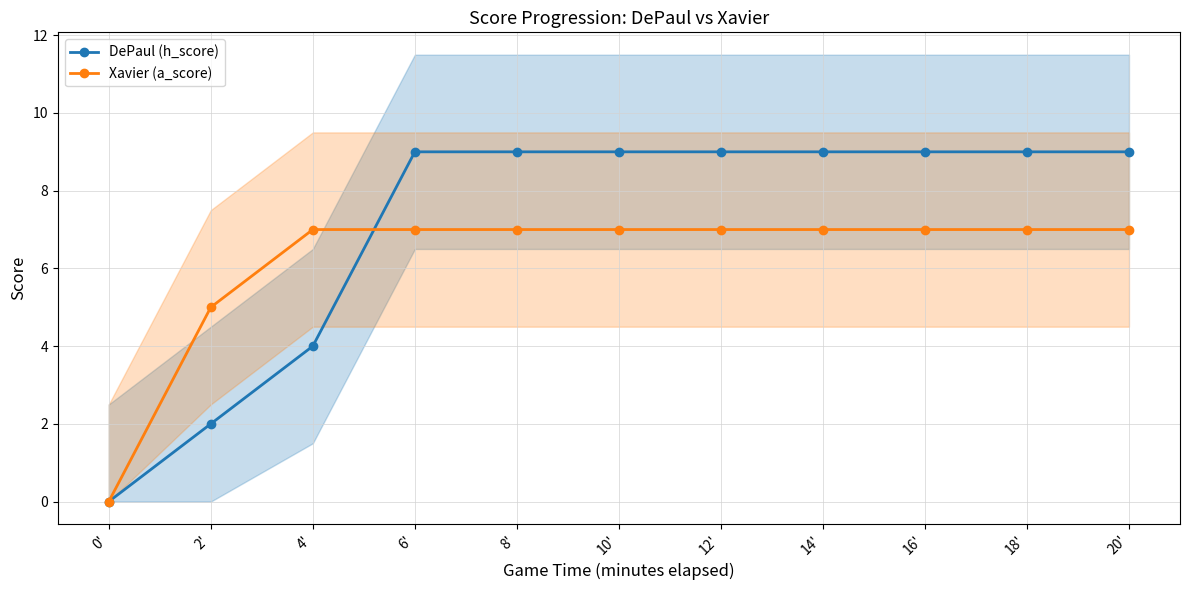

What position from the left is 6'?

4